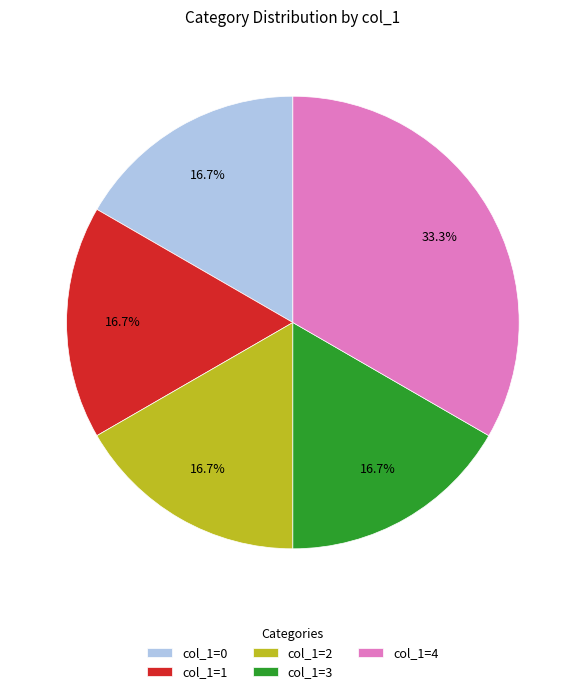

What portion of the pie excludes col_1=4?

66.7%